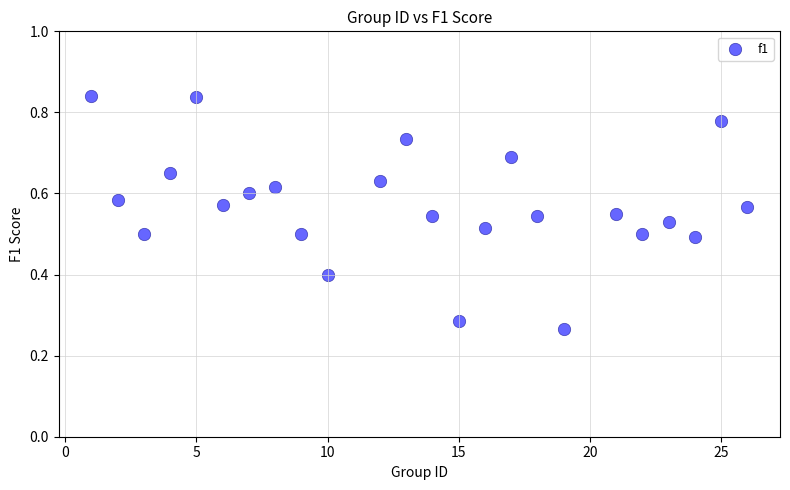

How many points are shown in the scatter plot?

24